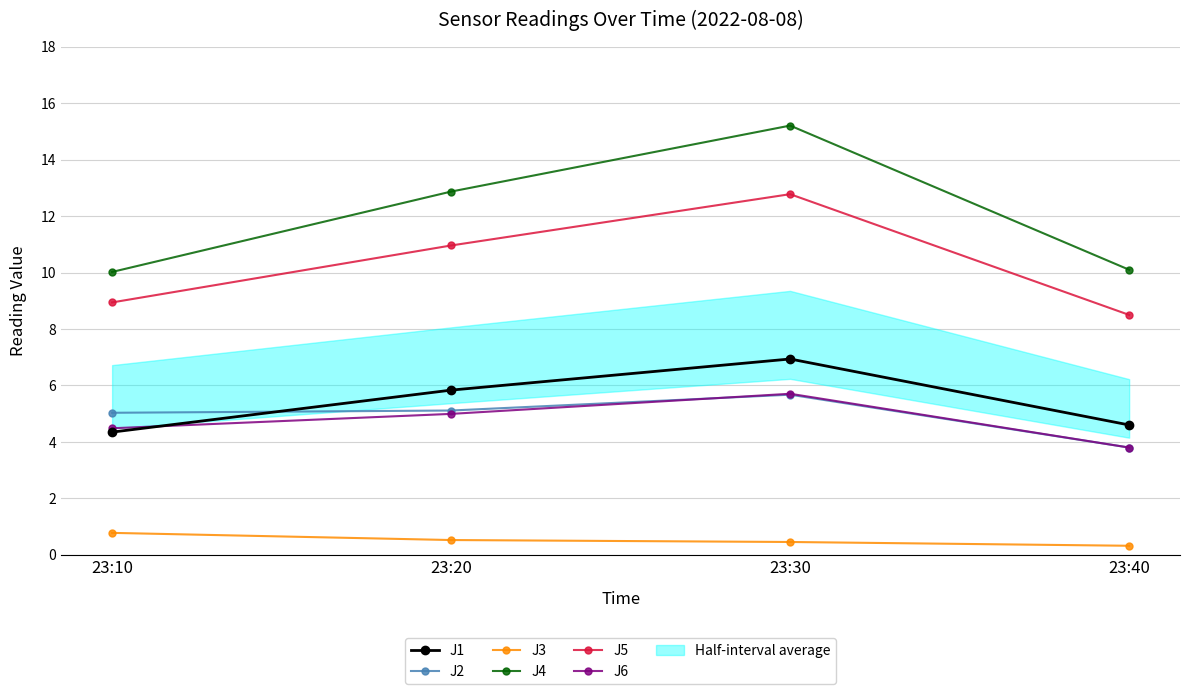

Reading left to right, extract all data points from this chart.

J1: 23:10=4.3	23:20=5.8	23:30=6.9	23:40=4.6
J2: 23:10=5.0	23:20=5.1	23:30=5.7	23:40=3.8
J3: 23:10=0.8	23:20=0.5	23:30=0.5	23:40=0.3
J4: 23:10=10.0	23:20=12.9	23:30=15.2	23:40=10.1
J5: 23:10=8.9	23:20=11.0	23:30=12.8	23:40=8.5
J6: 23:10=4.5	23:20=5.0	23:30=5.7	23:40=3.8